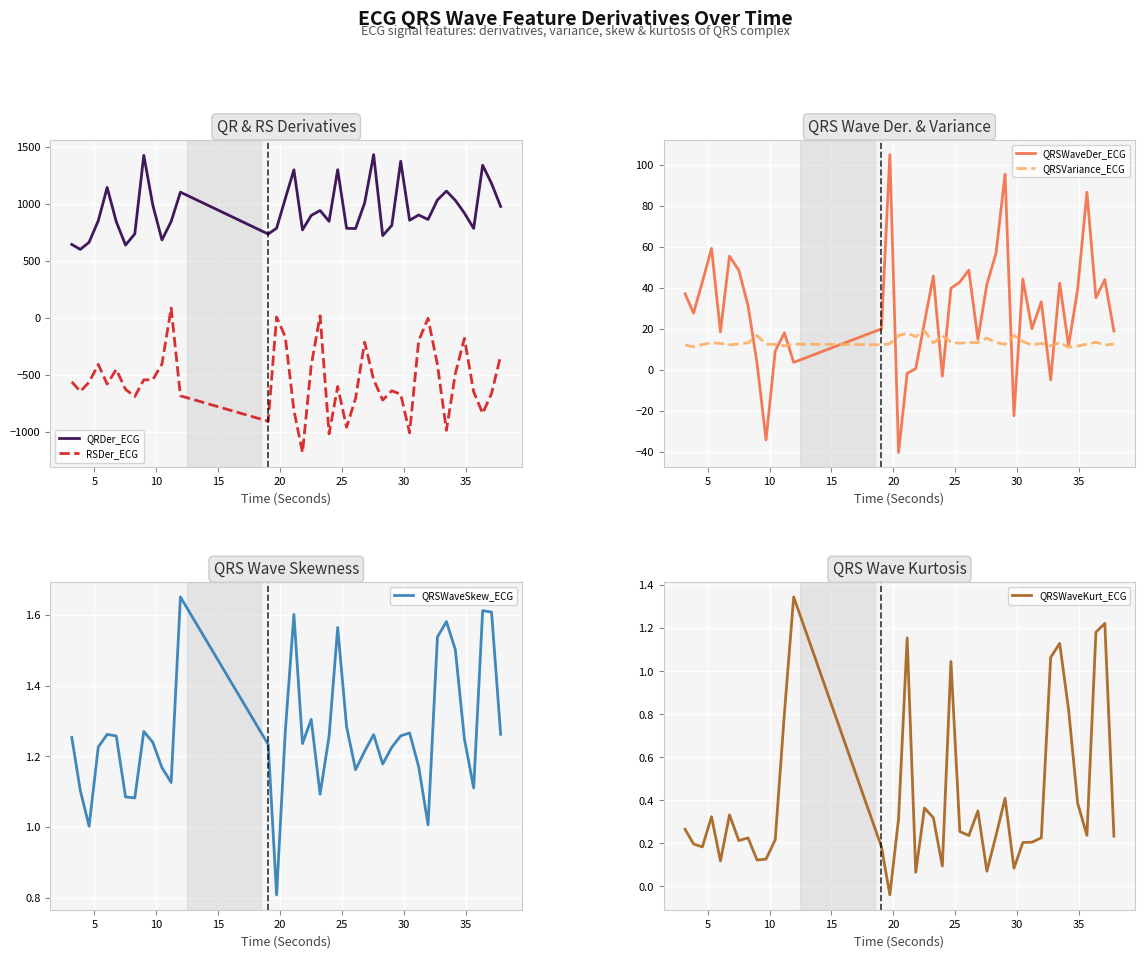

What is the highest value of the RSDer_ECG series?

84.8